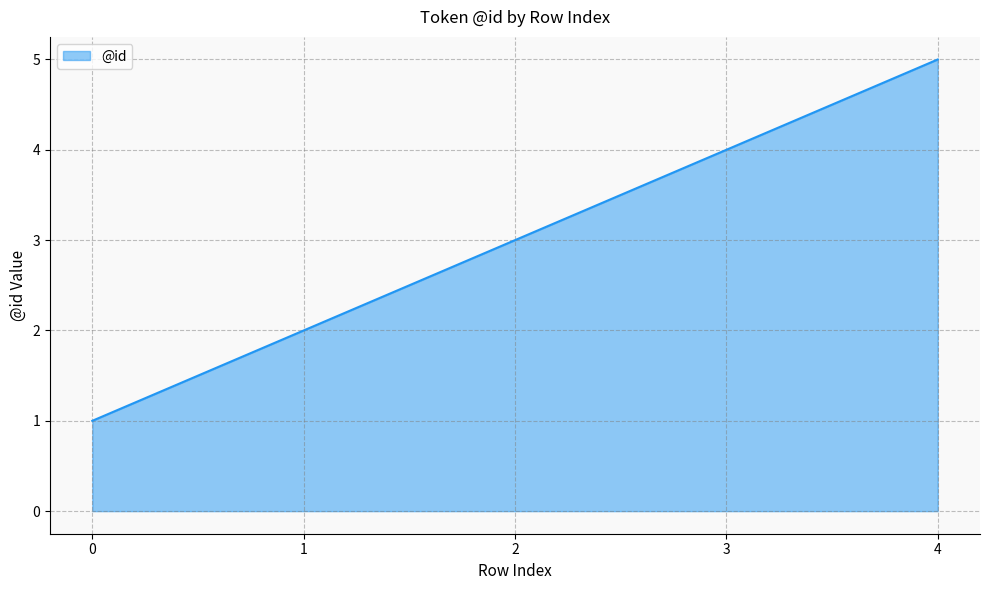

Reading right to left, transcribe all the data shown in this chart.

4=5	3=4	2=3	1=2	0=1